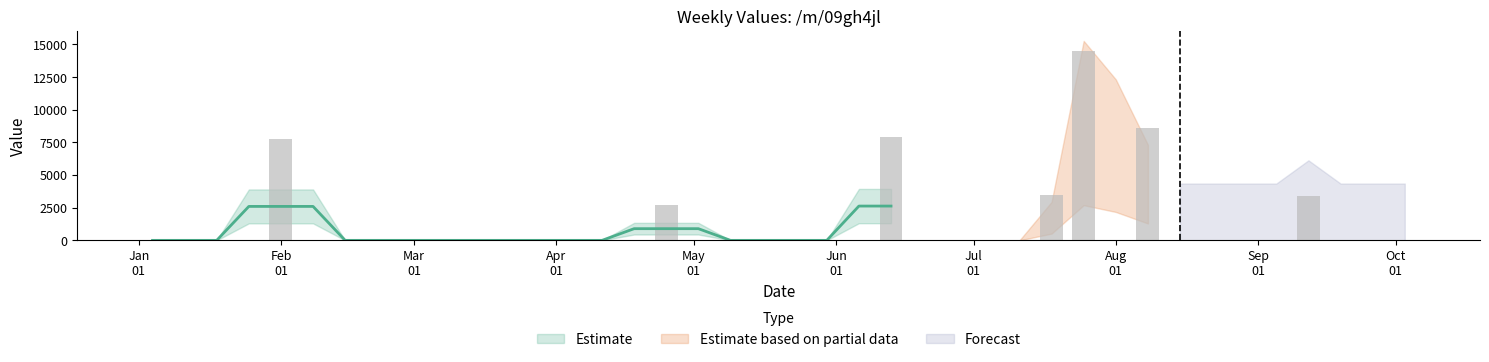

The value at 2004-02-22 is -9226.6. True or false?

False